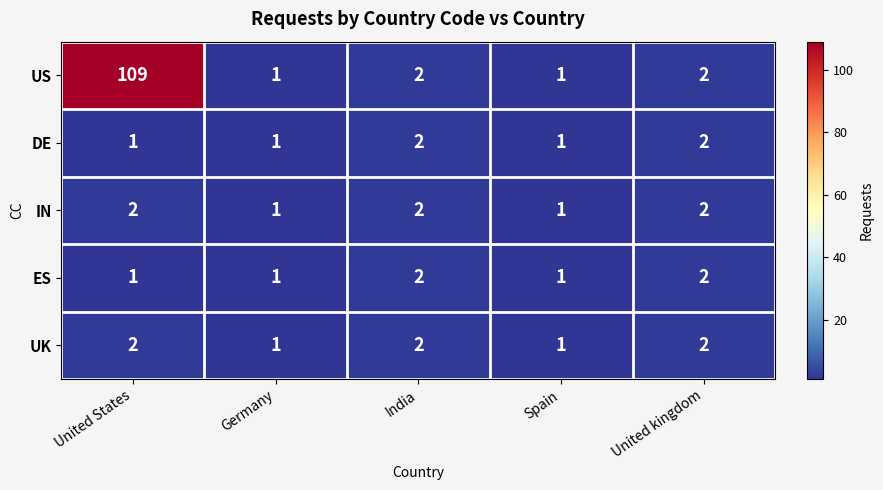

Reading left to right, transcribe all the data shown in this chart.

US: United States=109	Germany=1	India=2	Spain=1	United kingdom=2
DE: United States=1	Germany=1	India=2	Spain=1	United kingdom=2
IN: United States=2	Germany=1	India=2	Spain=1	United kingdom=2
ES: United States=1	Germany=1	India=2	Spain=1	United kingdom=2
UK: United States=2	Germany=1	India=2	Spain=1	United kingdom=2